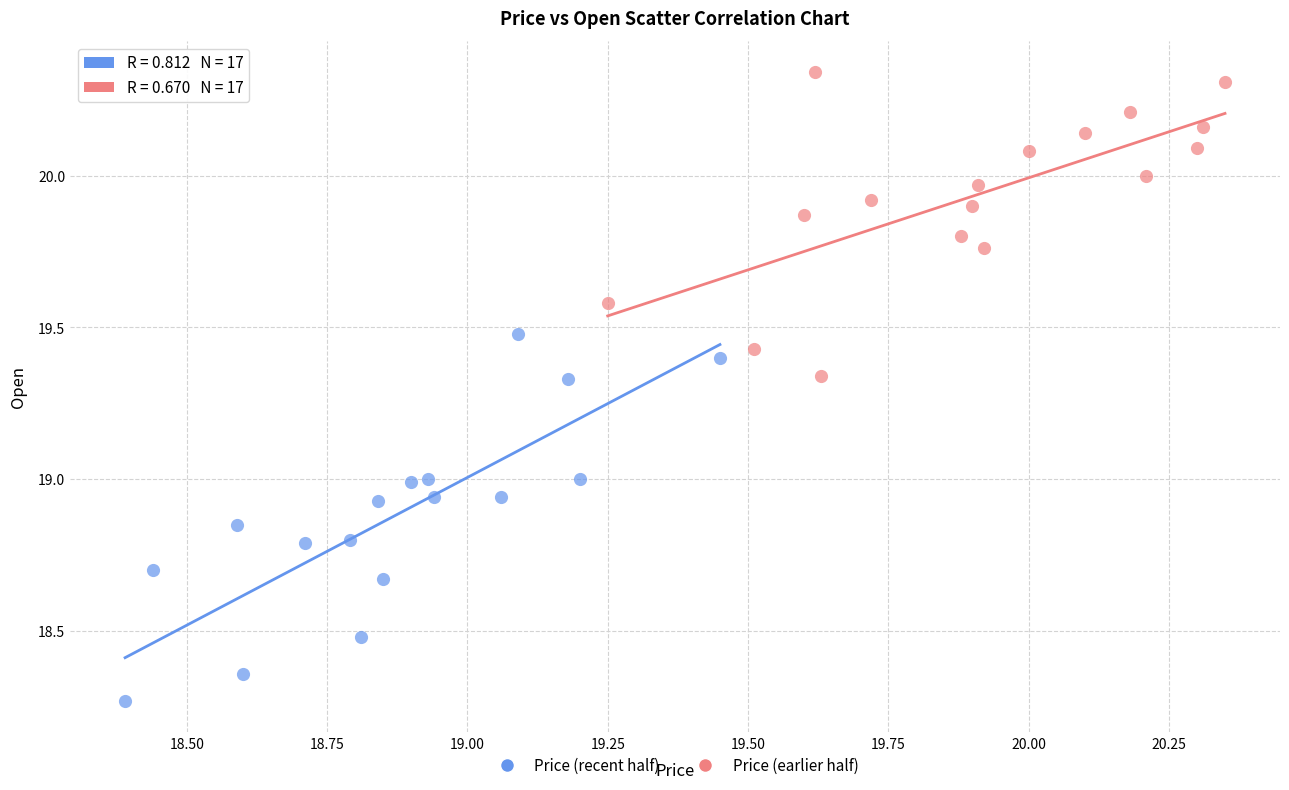

Which series has the widest spread of Y values?

Price (recent half)